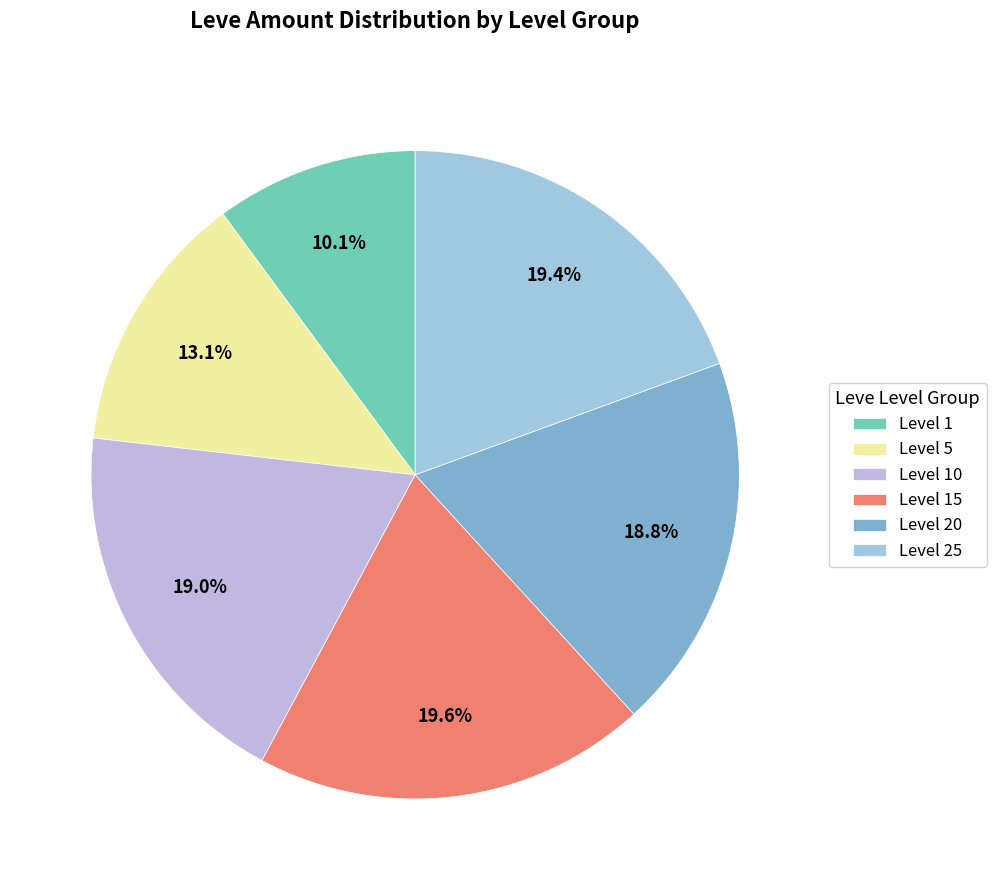

Count the number of slices in the pie.

6